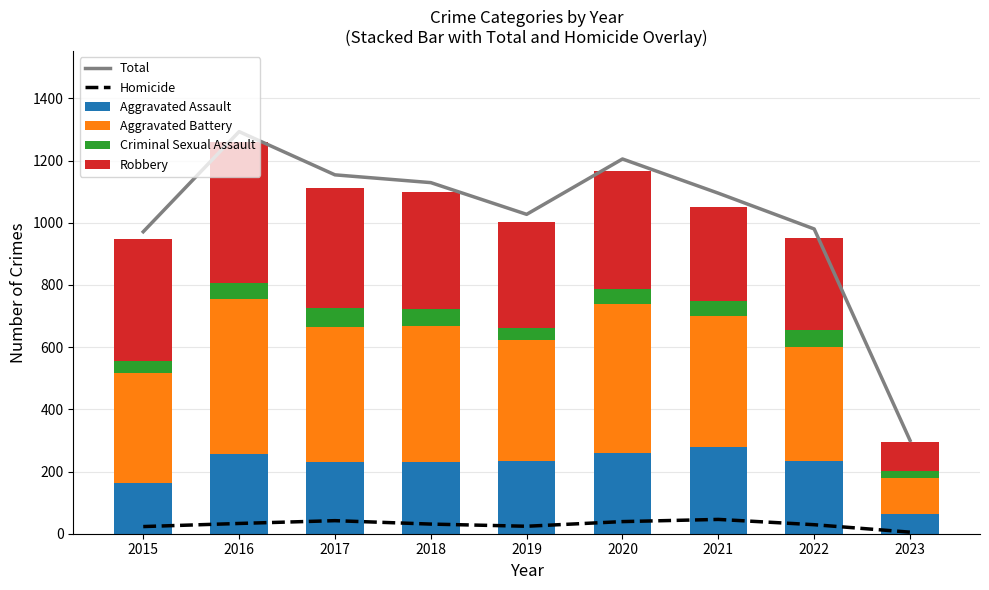

Rank the series by their maximum value, from highest to lowest.

Total, Aggravated Battery, Robbery, Aggravated Assault, Criminal Sexual Assault, Homicide